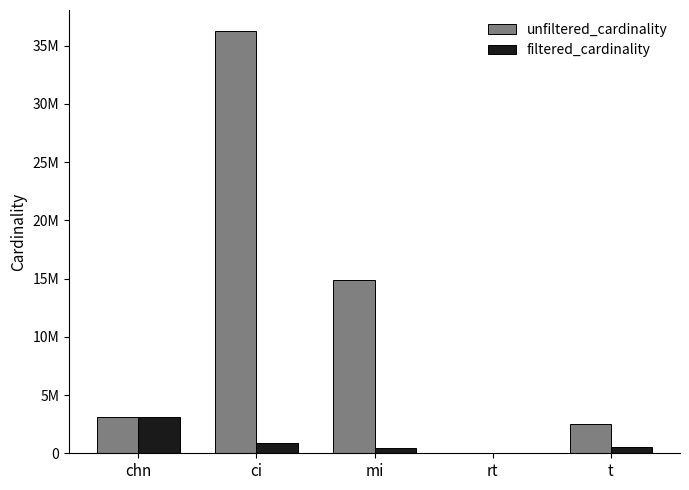

What are all the series names shown in the legend?

unfiltered_cardinality, filtered_cardinality